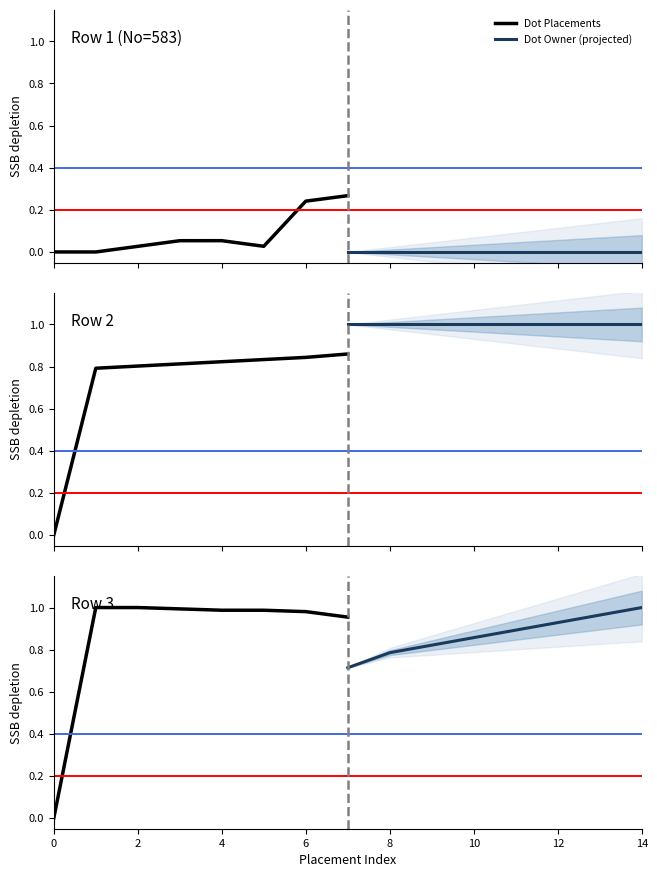

How many data points in Dot Placements are above 0?

7